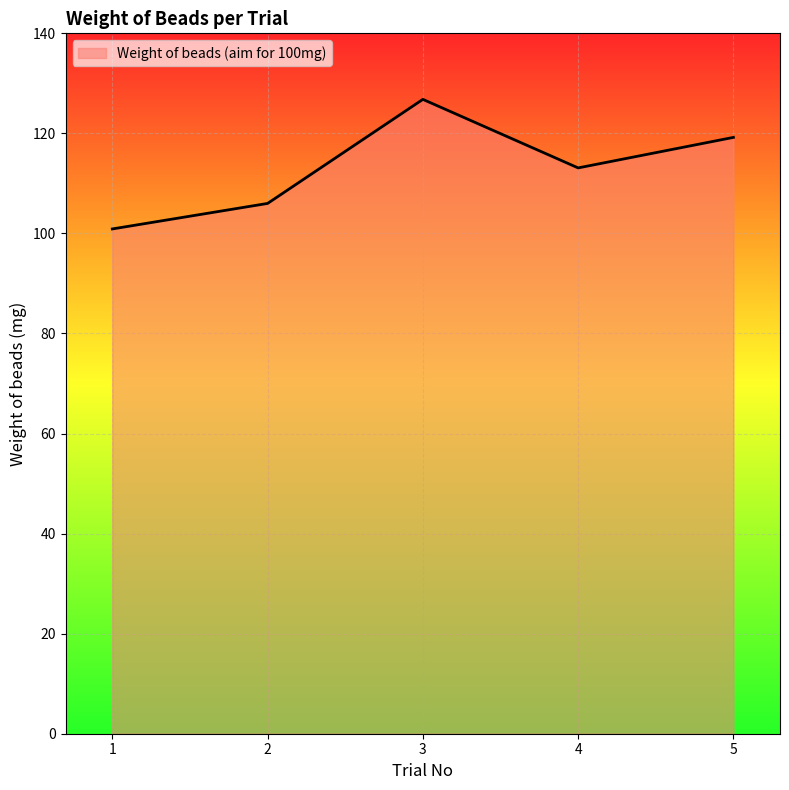

Rank the categories by value from lowest to highest.

1, 2, 4, 5, 3